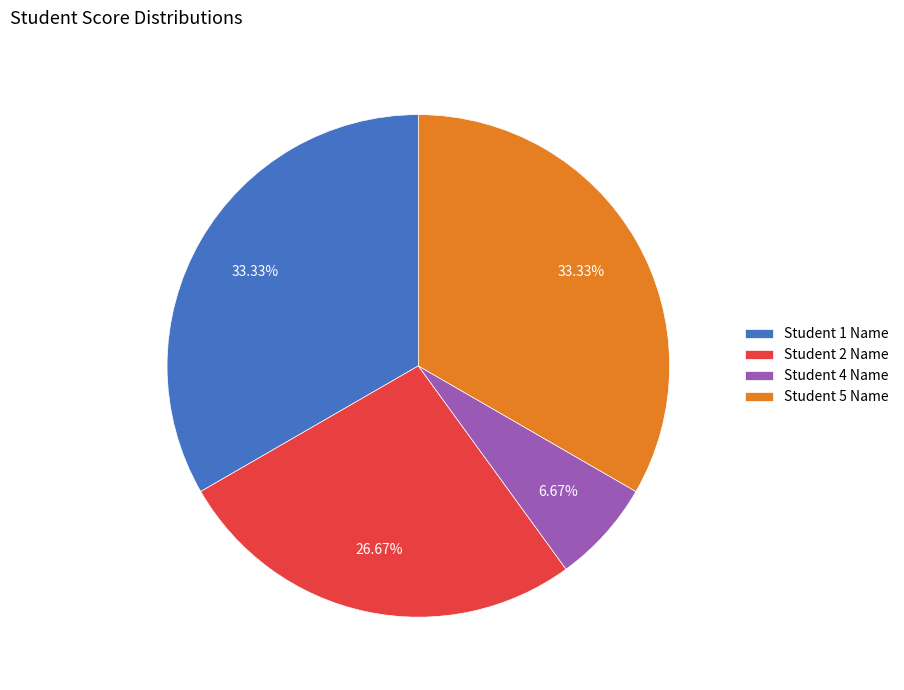

Between Student 2 Name and Student 4 Name, which is larger?

Student 2 Name